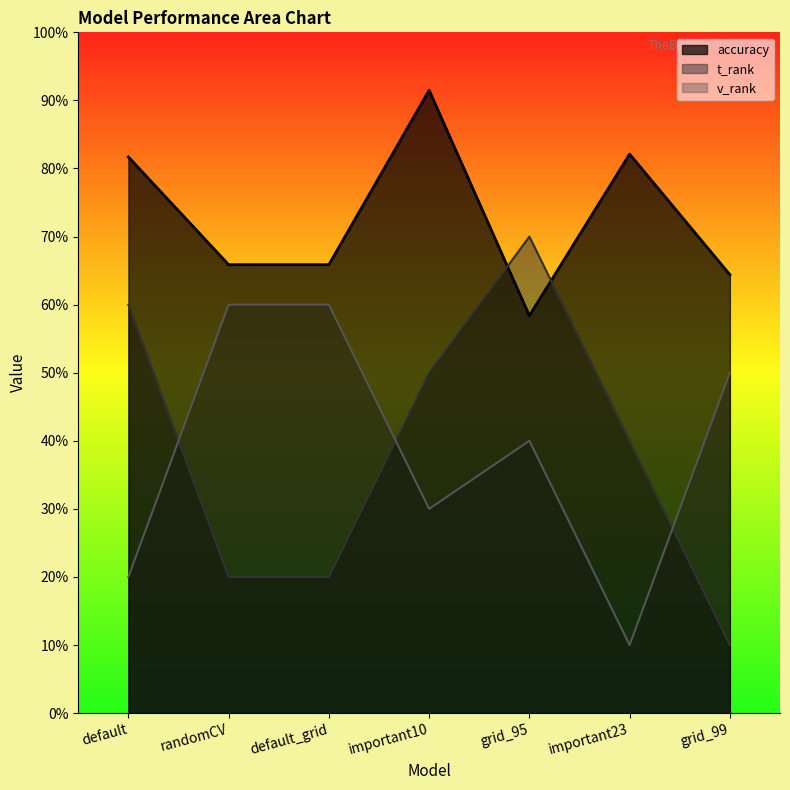

List the labels in order of accuracy value, smallest first.

grid_95, grid_99, randomCV, default_grid, default, important23, important10